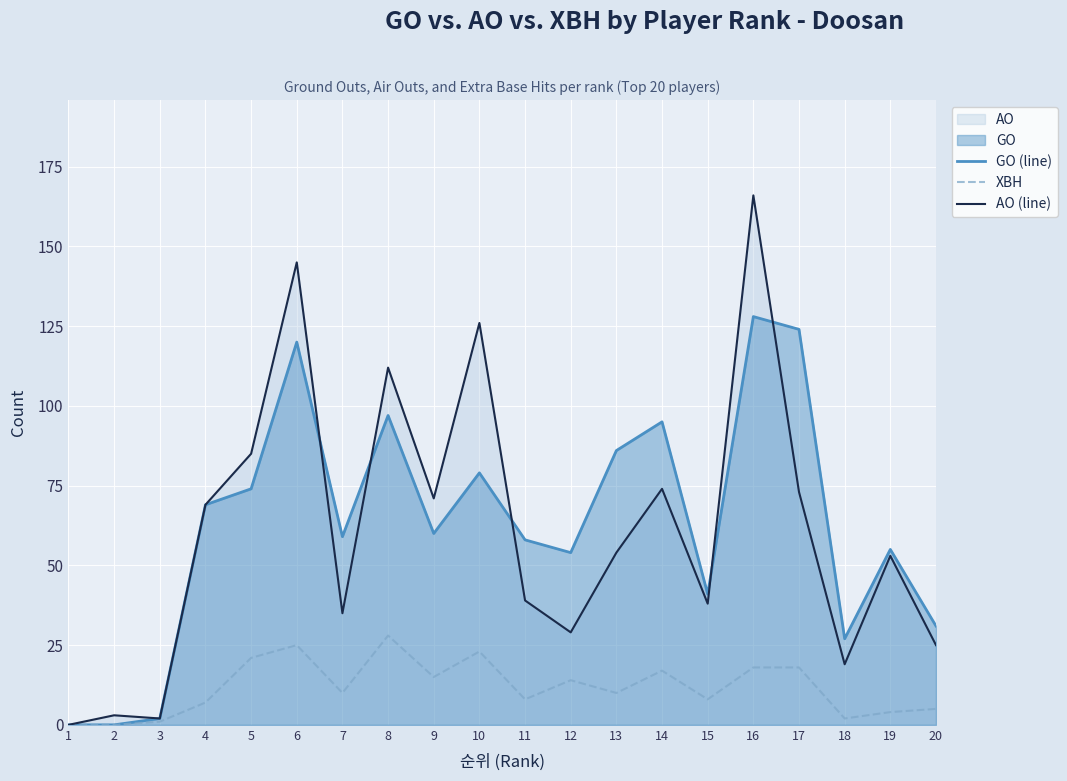

True or false: AO (line) has more than 1 points higher than both neighbors.

True